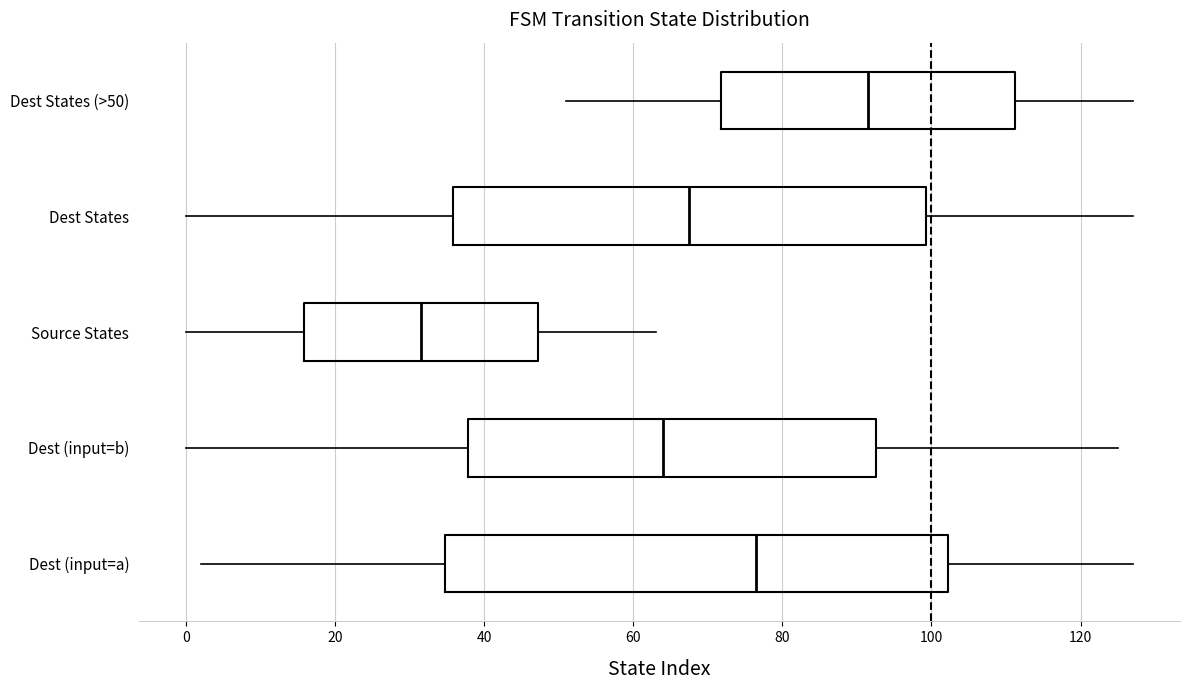

Which box has the furthest to the left median line?

Source States